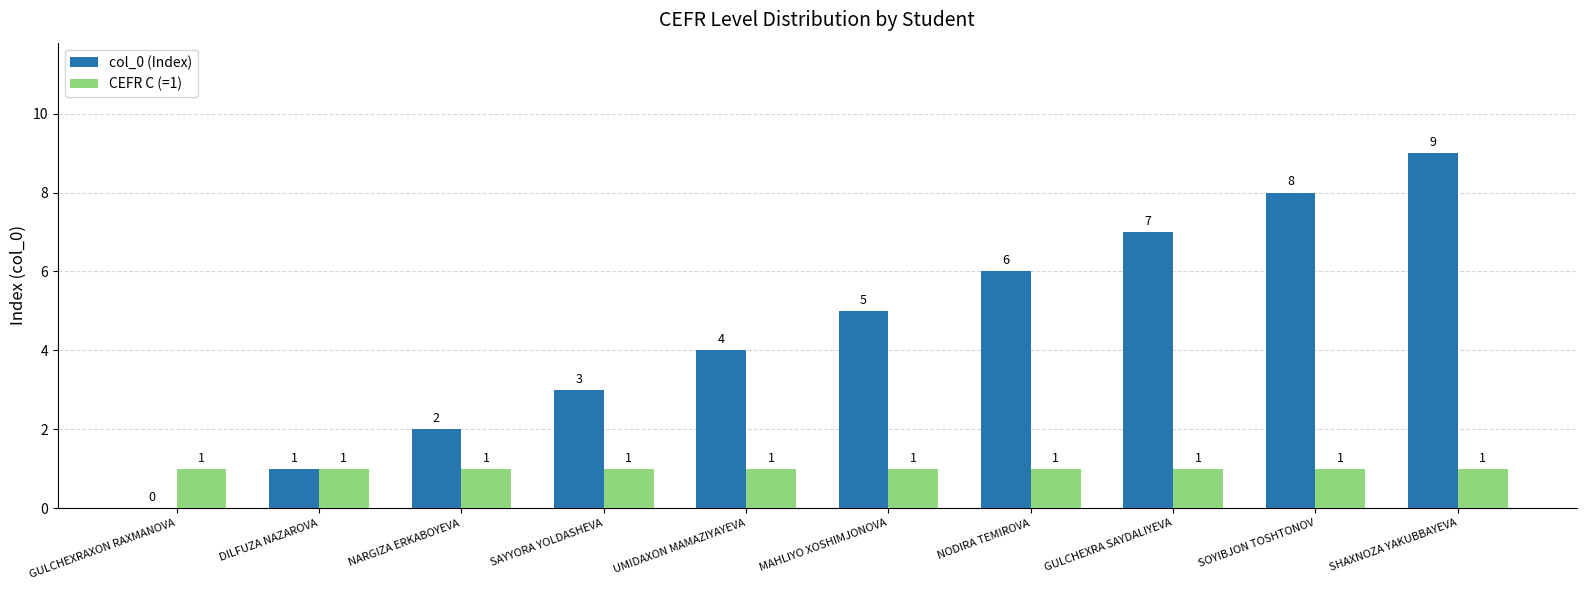

Which series changed the most between DILFUZA NAZAROVA and SHAXNOZA YAKUBBAYEVA?

col_0 (Index)